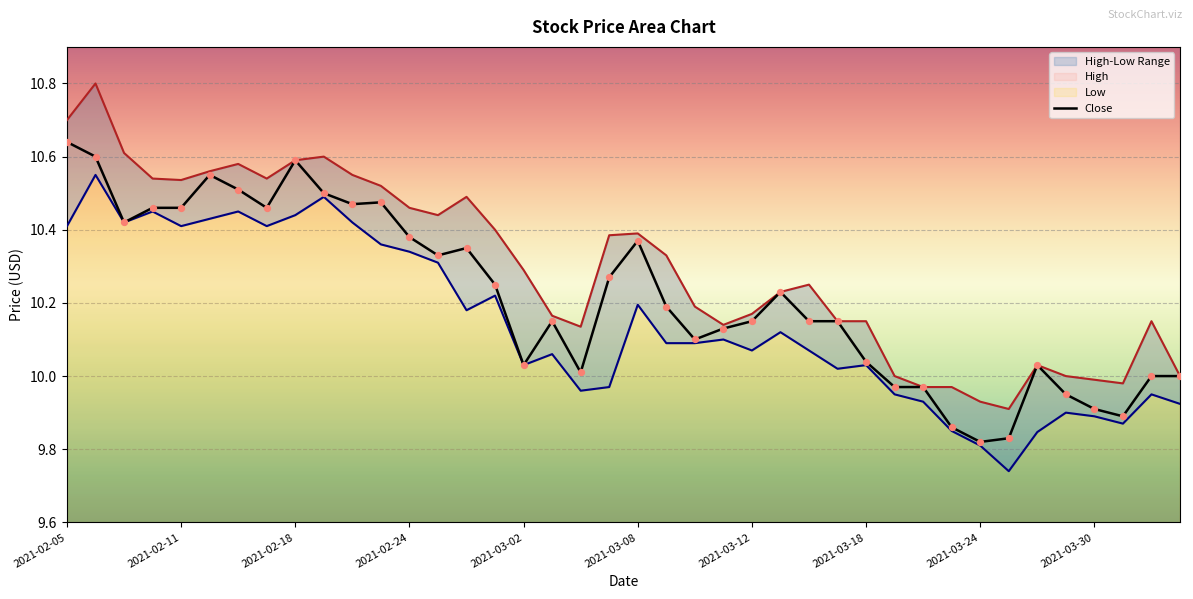

Which series reaches the maximum Y coordinate?

High